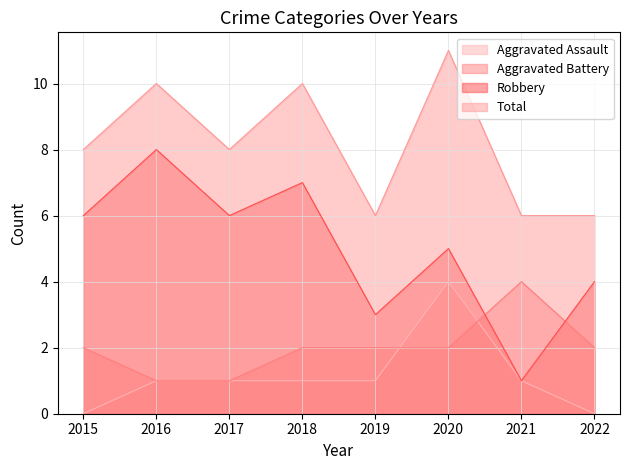

At 2018, list the series in order from largest to smallest.

Total, Robbery, Aggravated Battery, Aggravated Assault